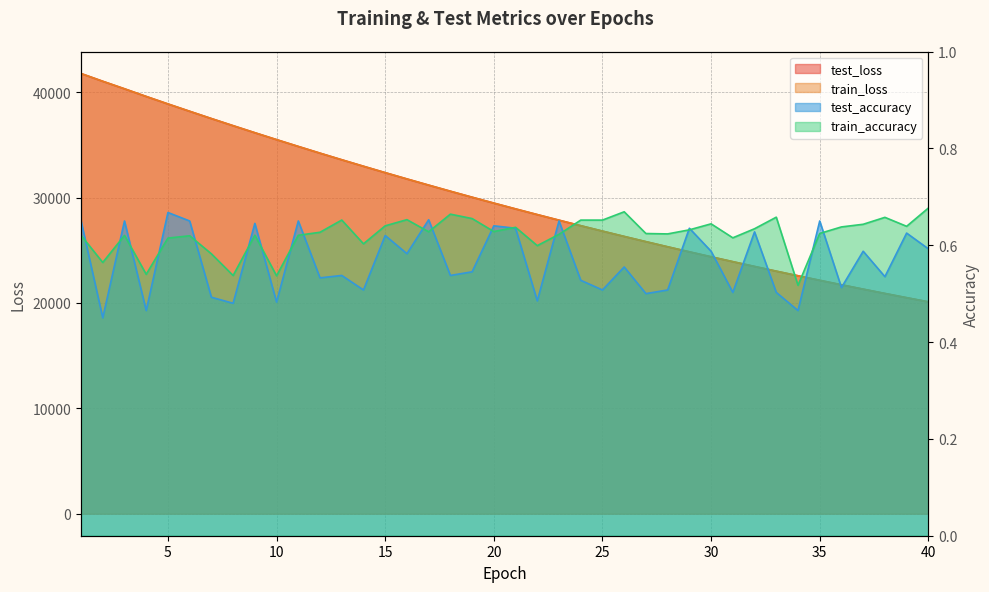

Count the number of categories in the chart.

40